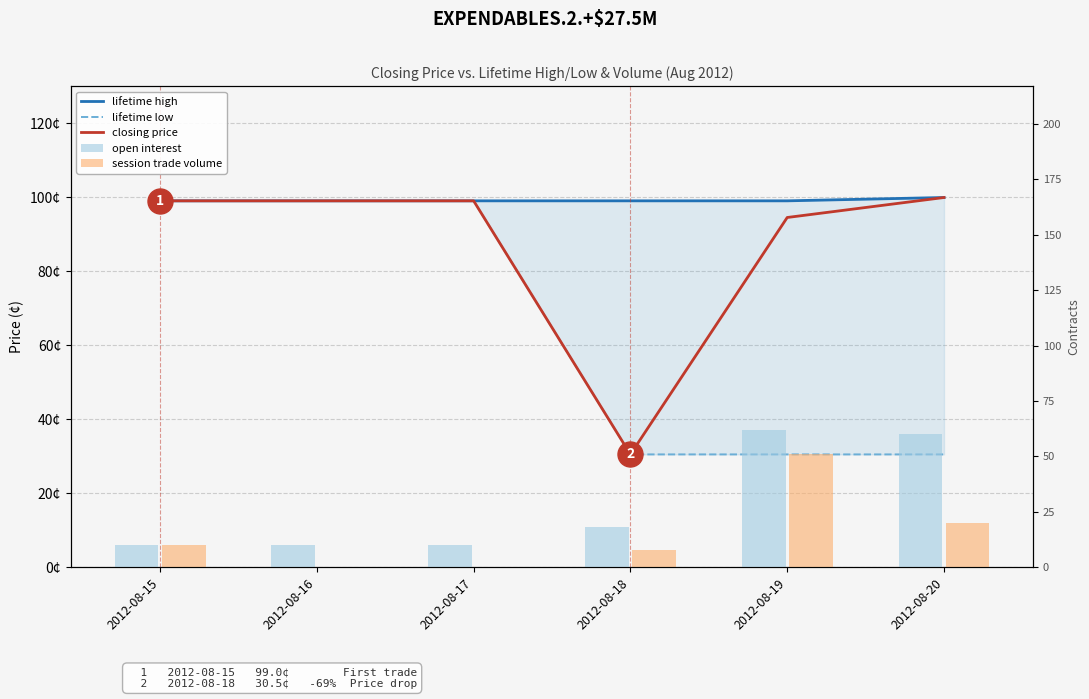

Does the chart contain stacked bars?

No